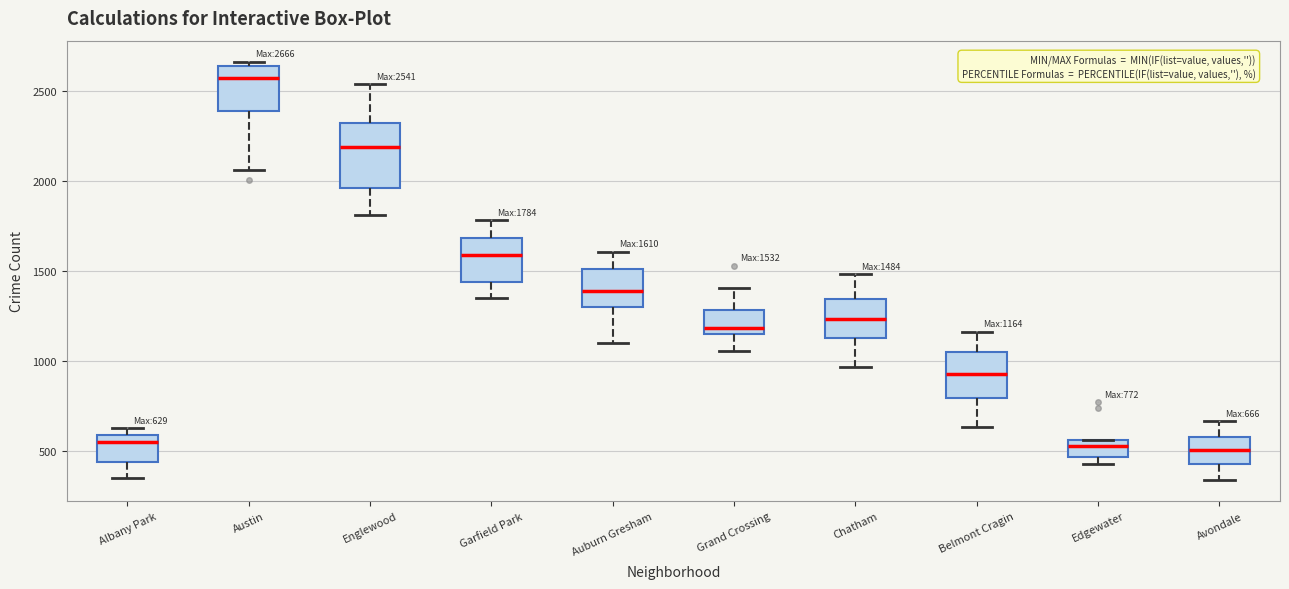

Which box has the highest median line?

Austin